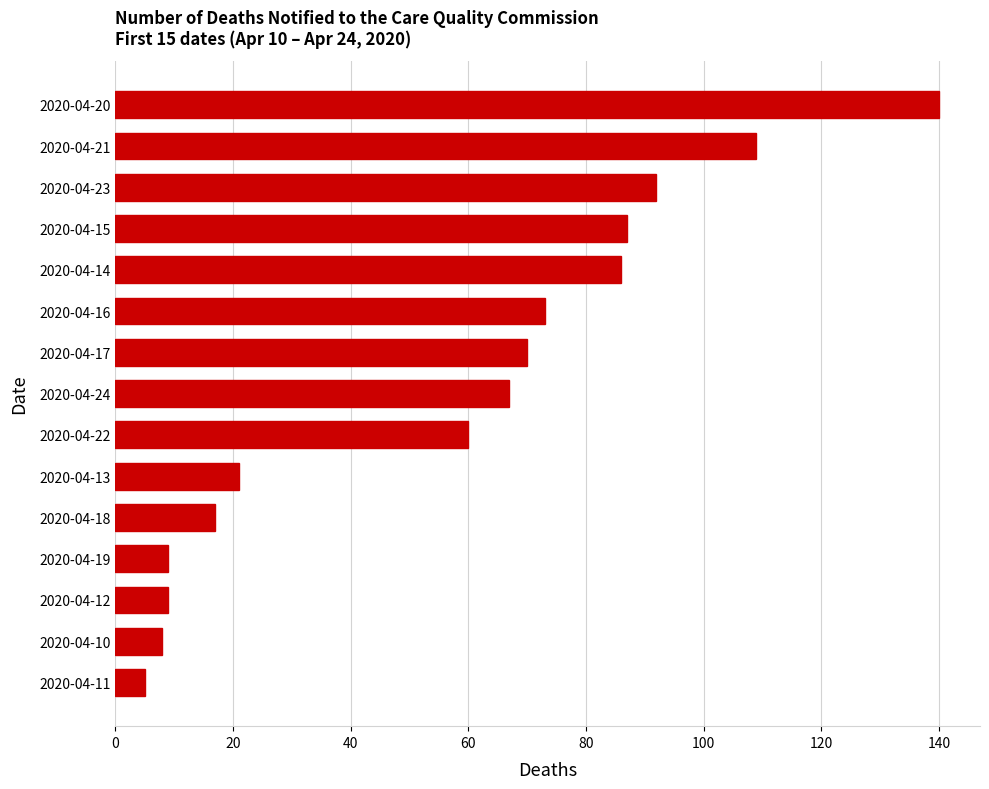

Read the value at 2020-04-23.

92